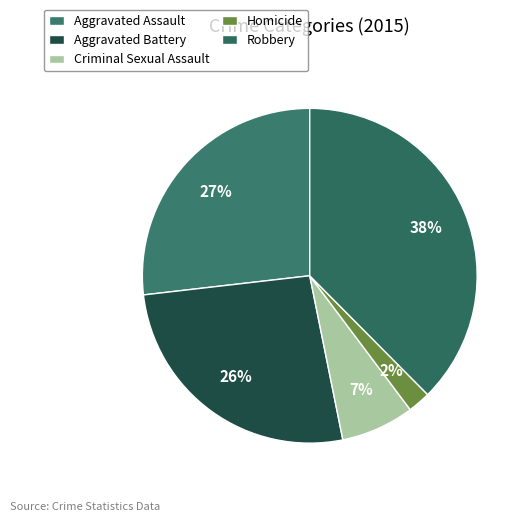

The Criminal Sexual Assault slice represents 18% of the pie. True or false?

False